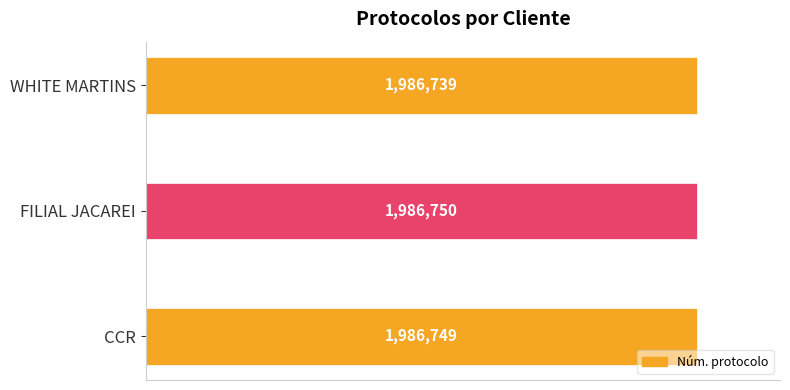

Does the chart contain any negative values?

No